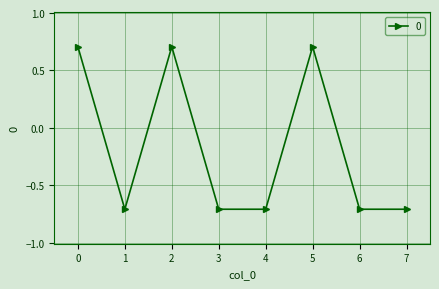

Is this an area chart (filled region under the line)?

No